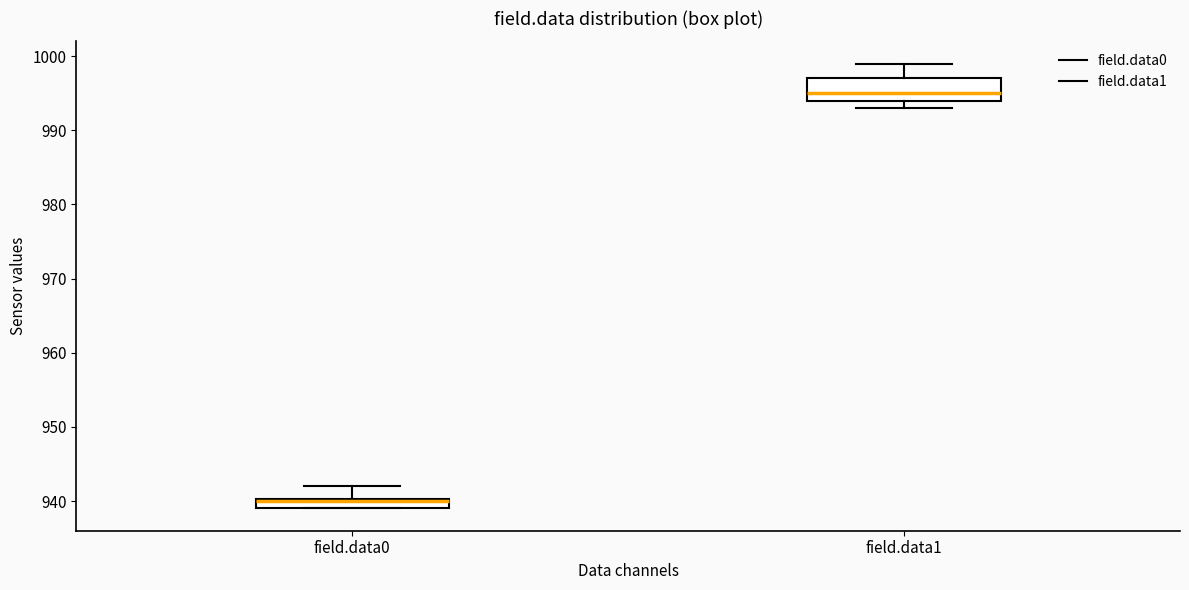

Comparing the boxes themselves (not the whiskers), which one is the tallest?

field.data1